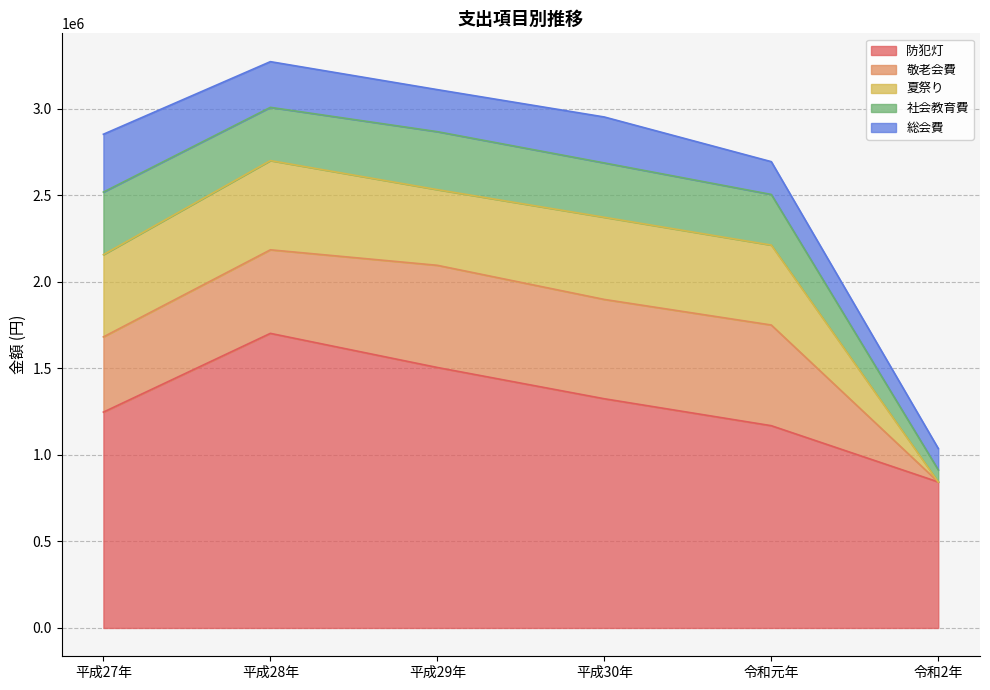

What is the difference between the maximum and minimum values in the 防犯灯 series?

858950